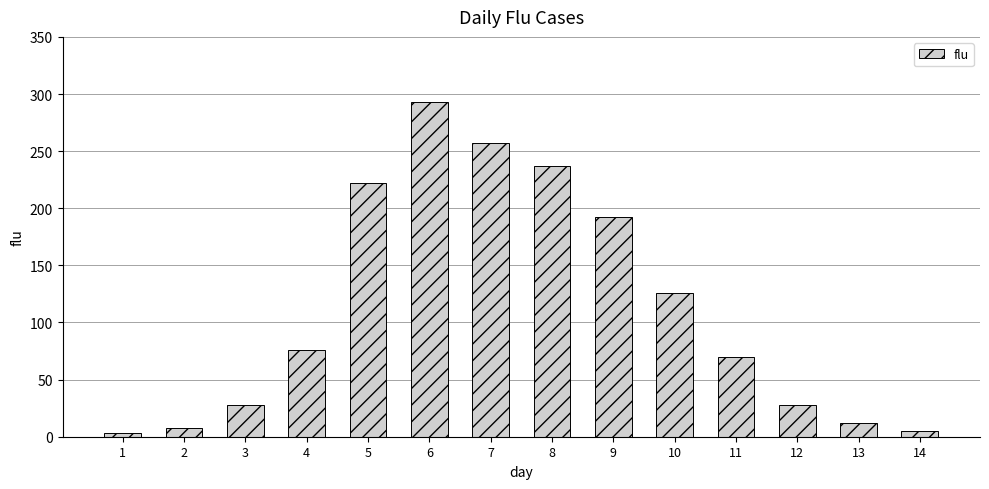

Read the value at 7, to the nearest 10.

260